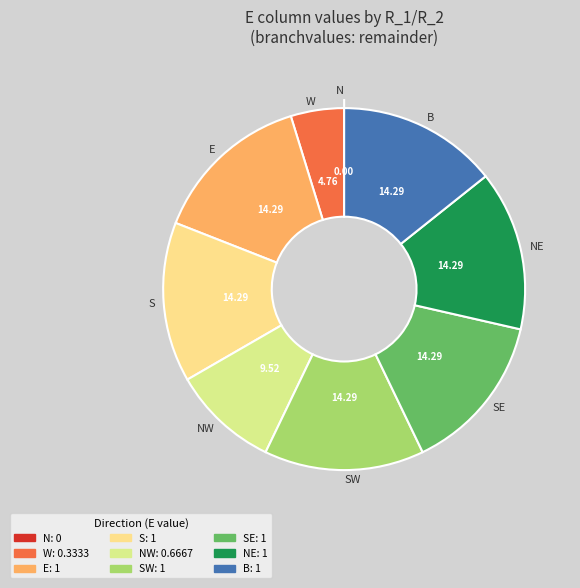

Is it true that S is 20% of the pie?

False